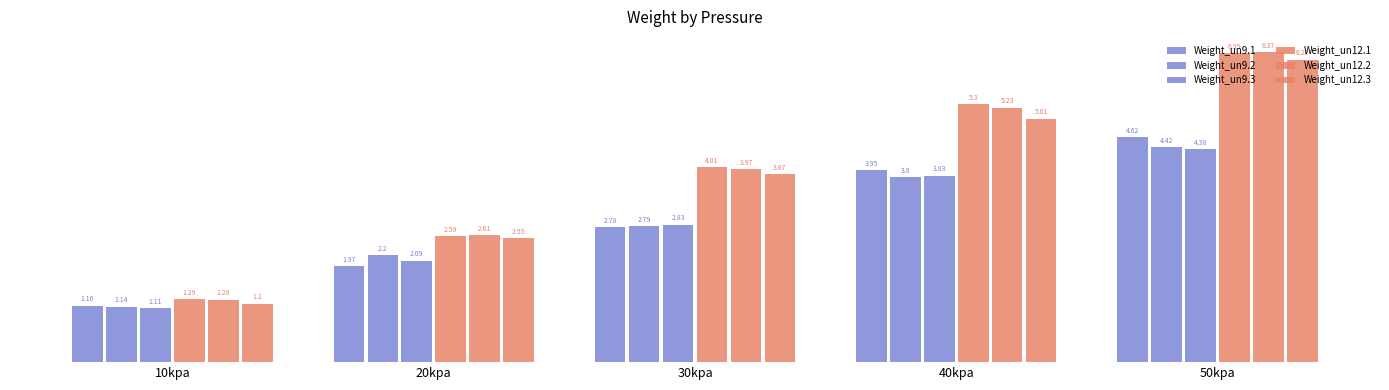

How many series are shown in this chart?

6